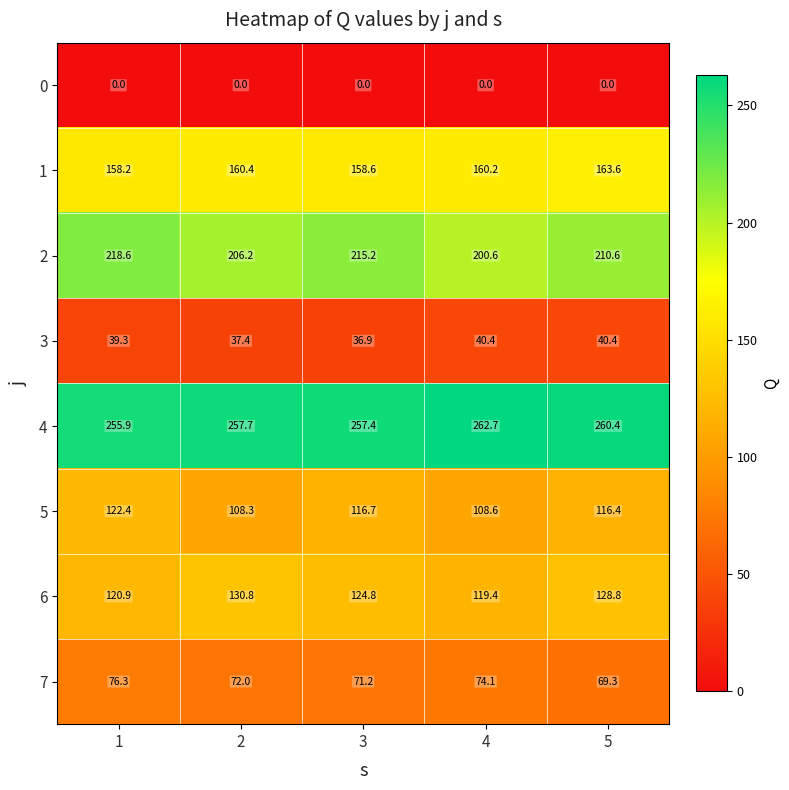

What is the spread (max minus min) of values at 1?

255.9